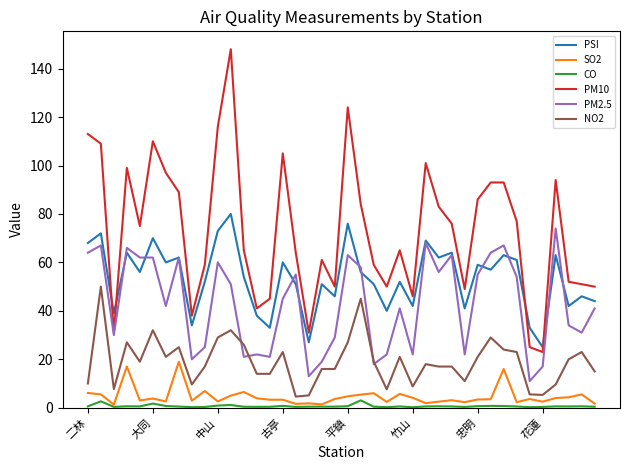

Which series has the widest spread of values?

PM10